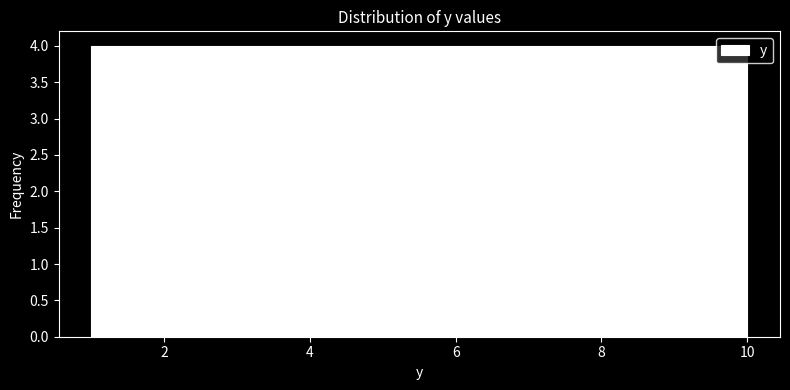

Reading left to right, transcribe this chart: for each bar, give the range it covers on the x-axis and its height. Neither the bar edges nor the heights are printed on the chart, so give them approximately, as read against the axes.

1.0 to 1.9: 4
1.9 to 2.8: 4
2.8 to 3.7: 4
3.7 to 4.6: 4
4.6 to 5.5: 4
5.5 to 6.4: 4
6.4 to 7.3: 4
7.3 to 8.2: 4
8.2 to 9.1: 4
9.1 to 10.0: 4